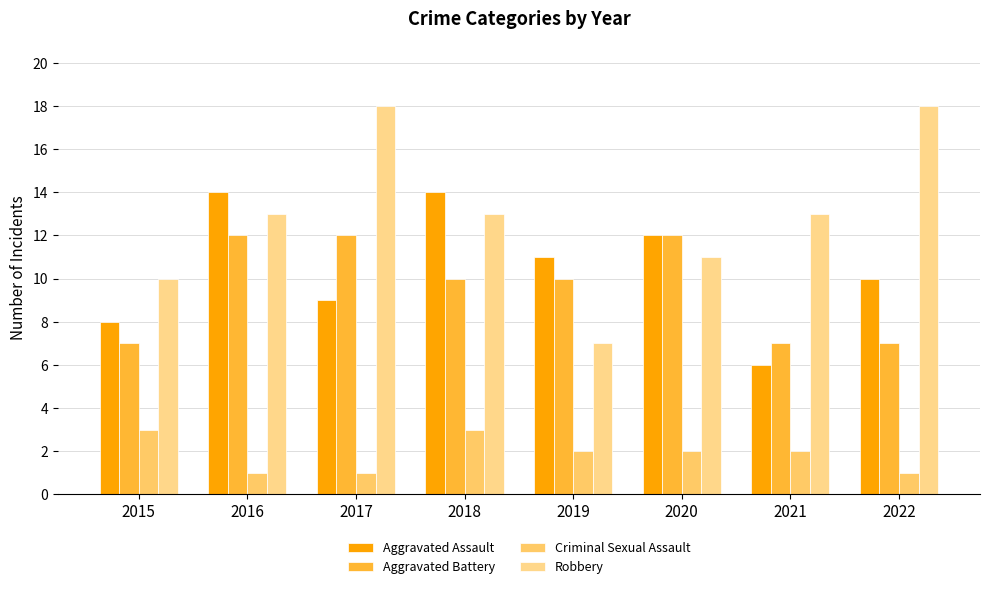

How many series are shown in this chart?

4